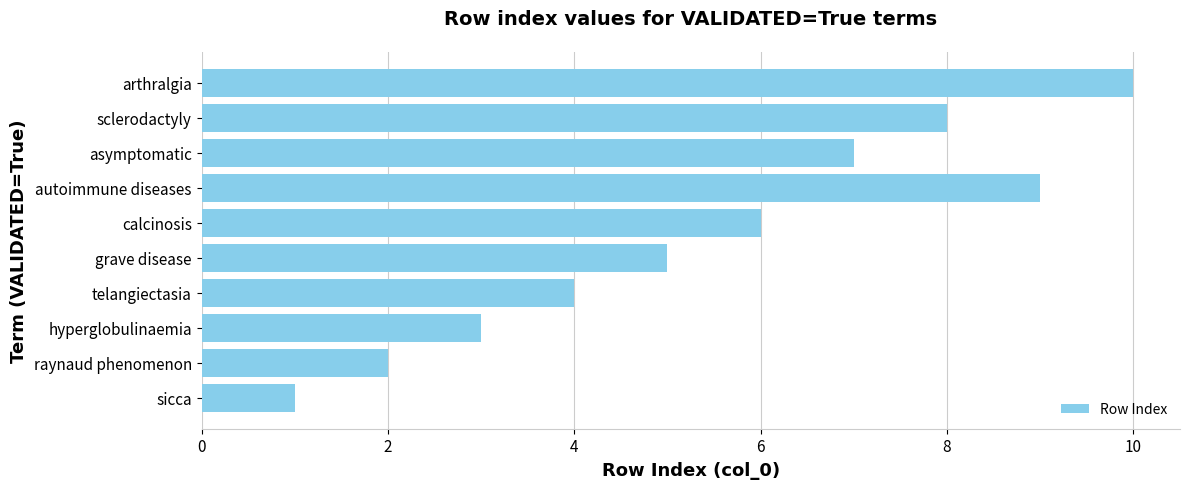

How many bars are there in total?

10